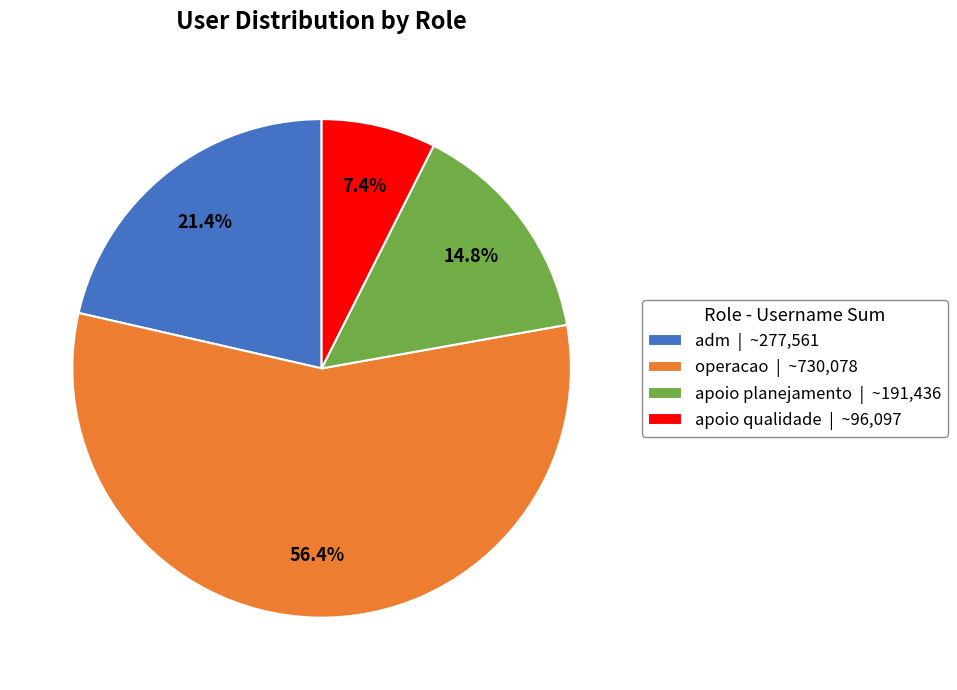

Which slice is the largest?

operacao | ~730,078